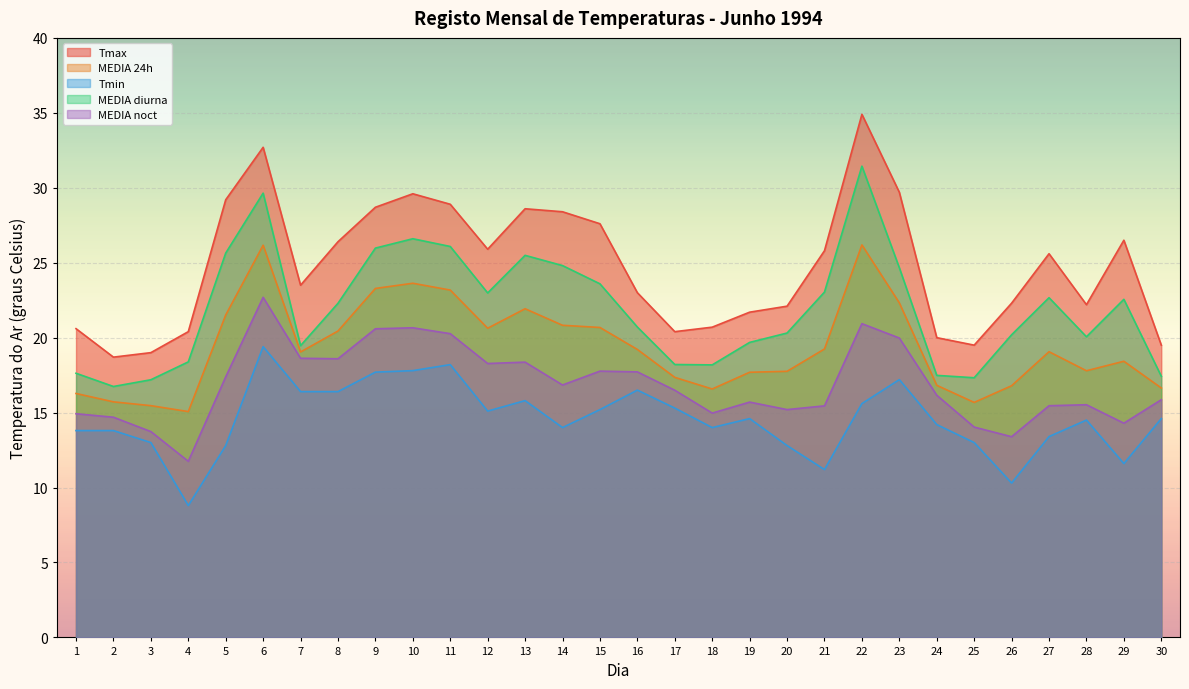

True or false: MEDIA diurna has a value of 9.8 at 21.

False